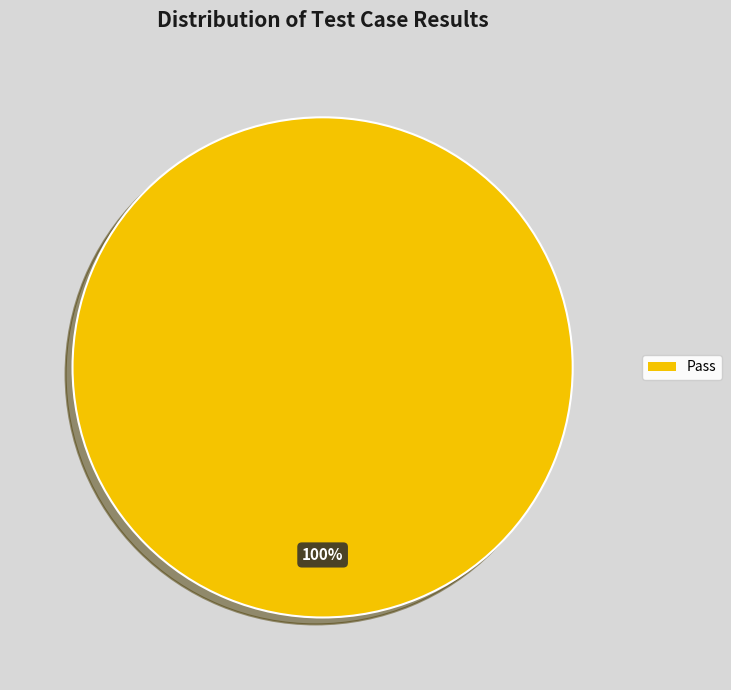

Count the number of slices in the pie.

1